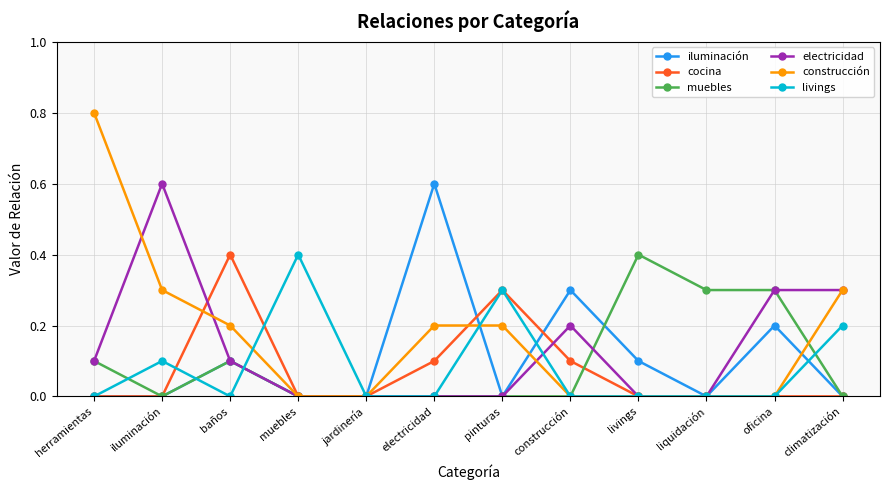

What is the total value across all series at herramientas?

1.0